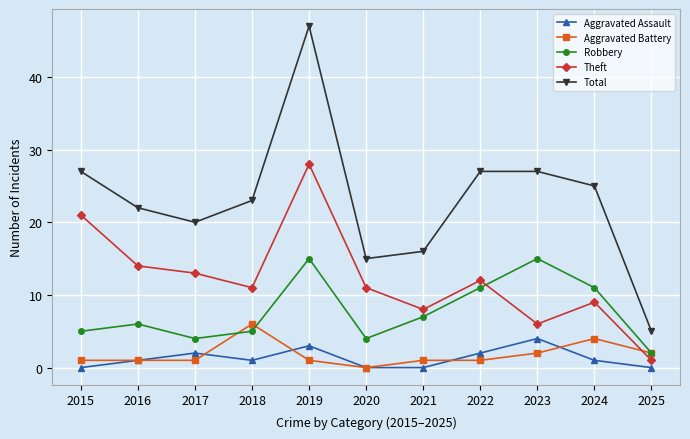

Which series has the largest range (max minus min)?

Total